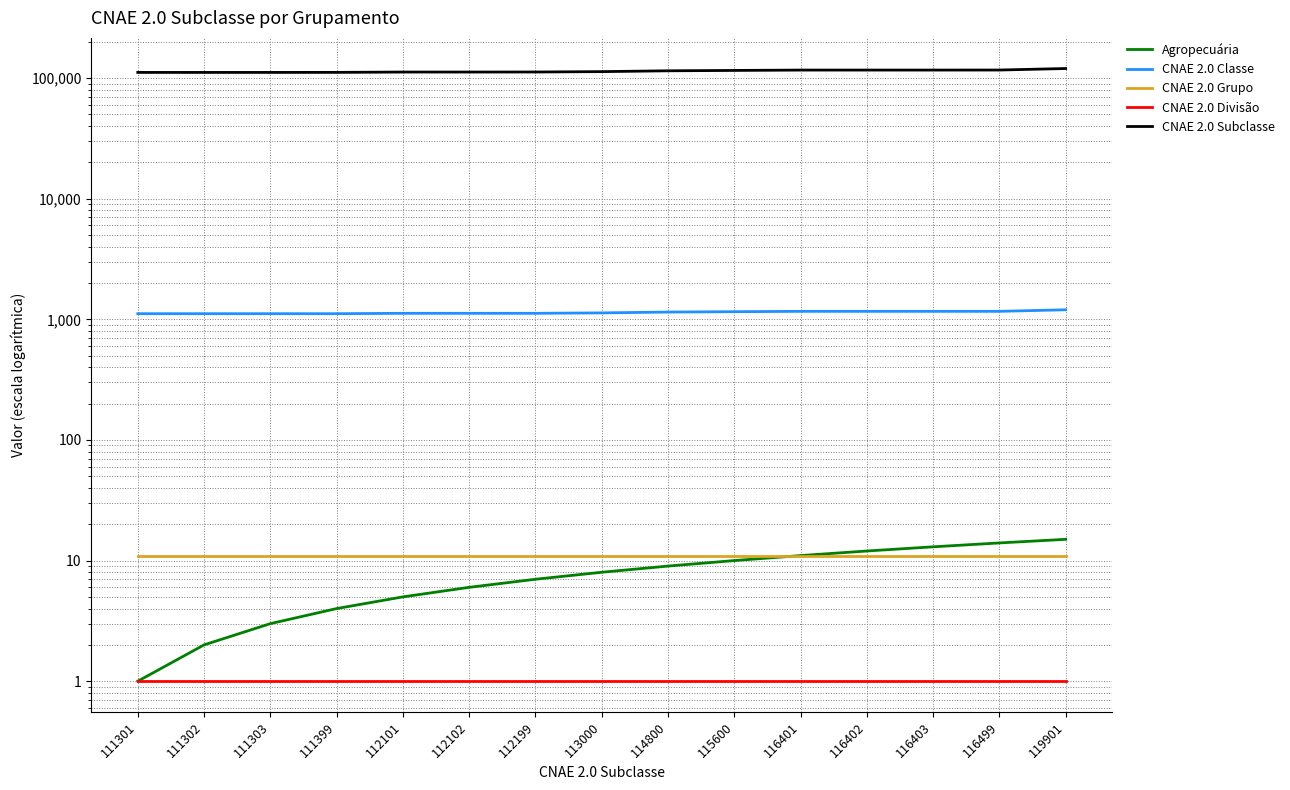

What are all the series names shown in the legend?

Agropecuária, CNAE 2.0 Classe, CNAE 2.0 Grupo, CNAE 2.0 Divisão, CNAE 2.0 Subclasse